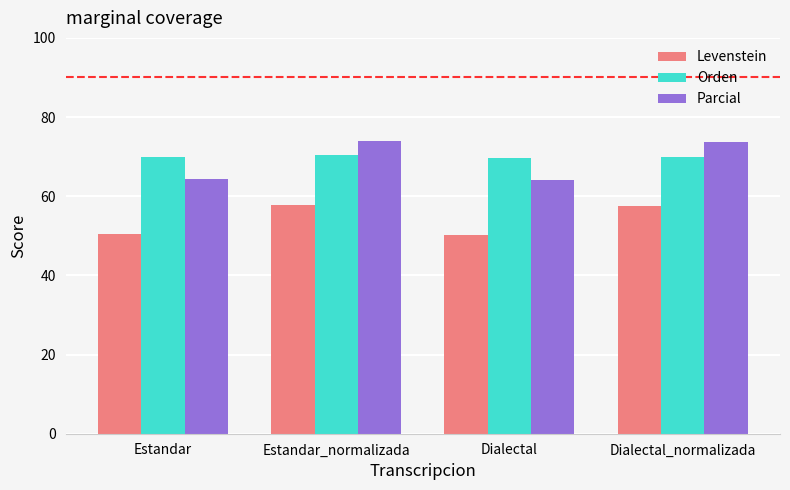

How many categories are shown in the chart?

4